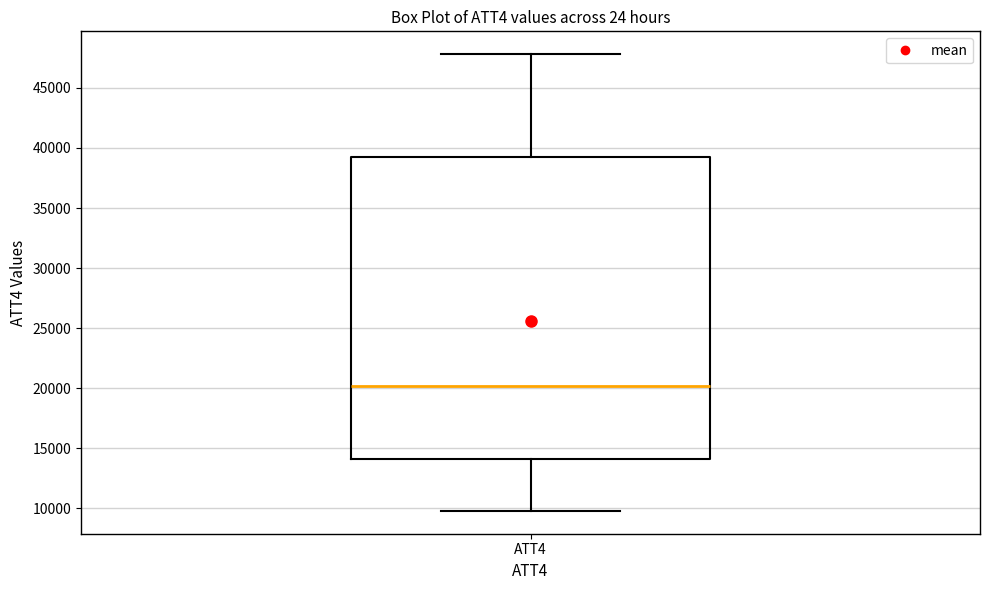

Where does the median line of the box for ATT4 sit on the y-axis? The values are not printed on the chart, so give them approximately, as read against the axis.

20000